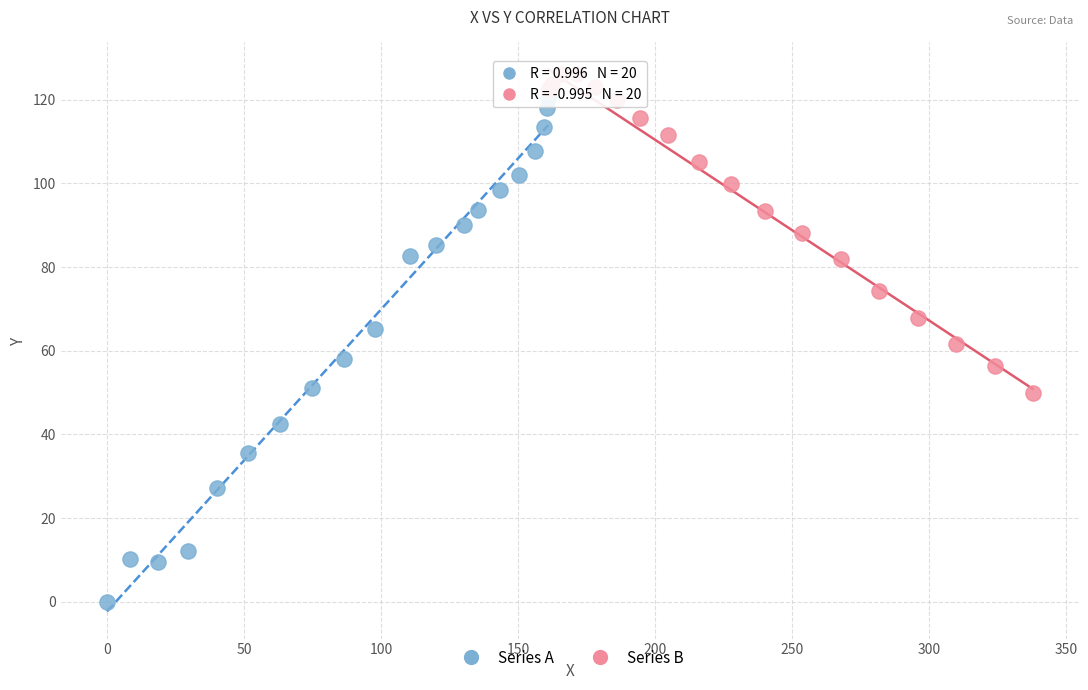

Which series contains the highest Y value?

Series B